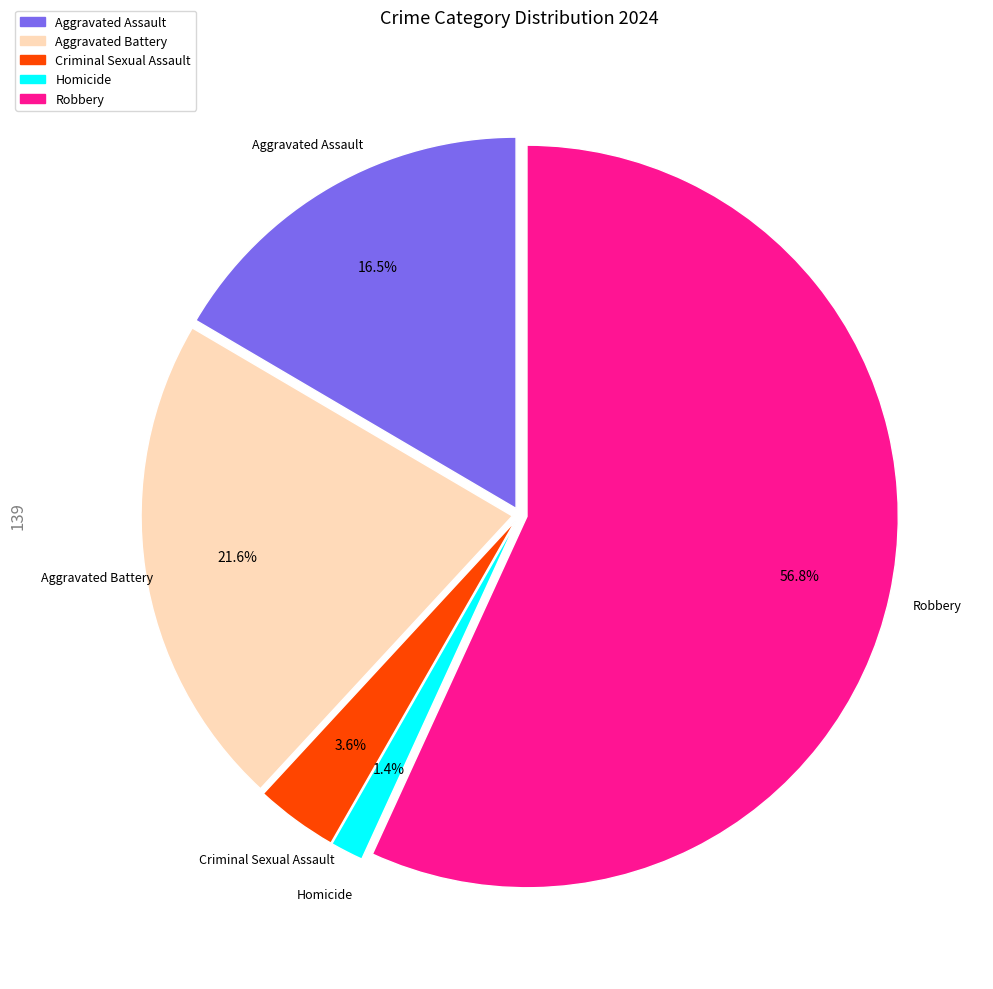

Rank the categories by value from lowest to highest.

Homicide, Criminal Sexual Assault, Aggravated Assault, Aggravated Battery, Robbery